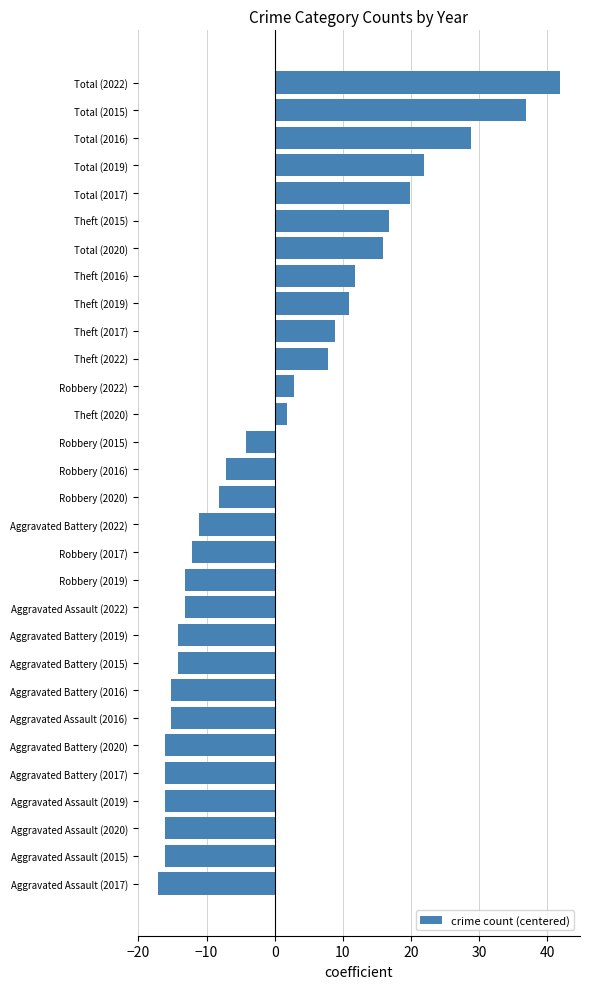

Count the number of categories in the chart.

30